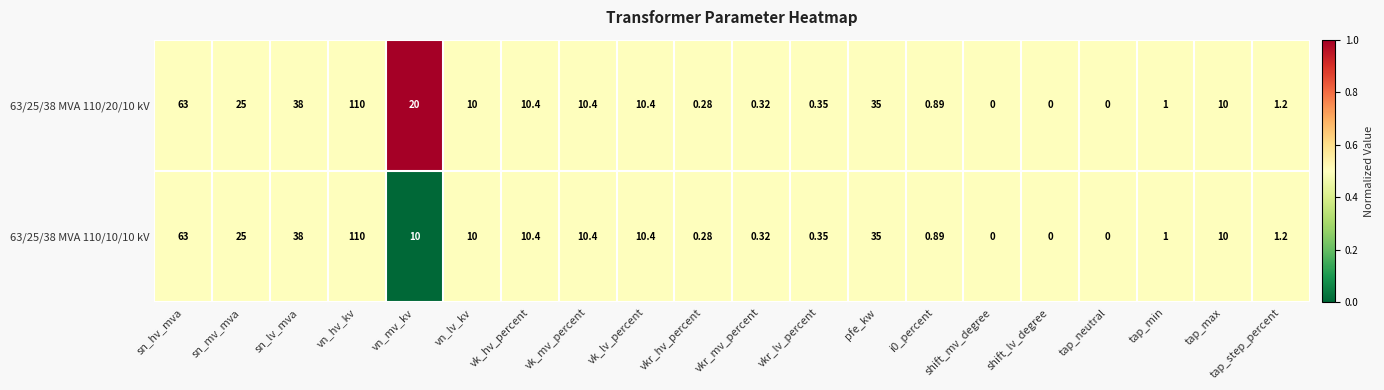

At which label is 63/25/38 MVA 110/20/10 kV closest to 55?

sn_hv_mva